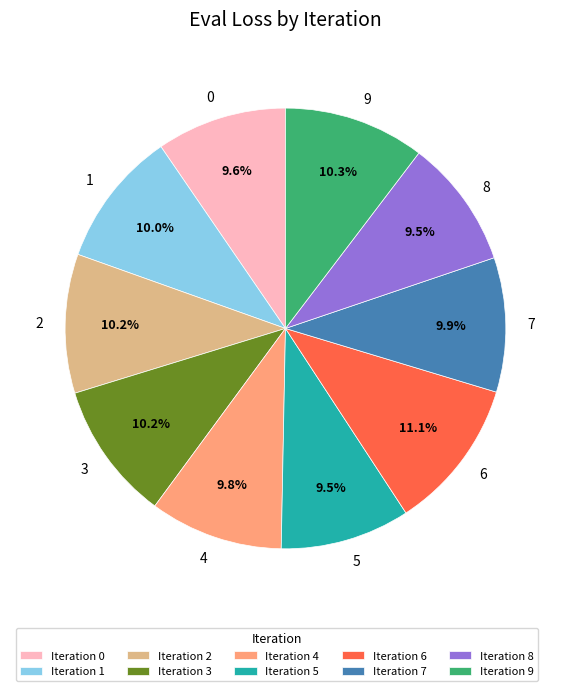

Is there a majority slice in this chart?

No